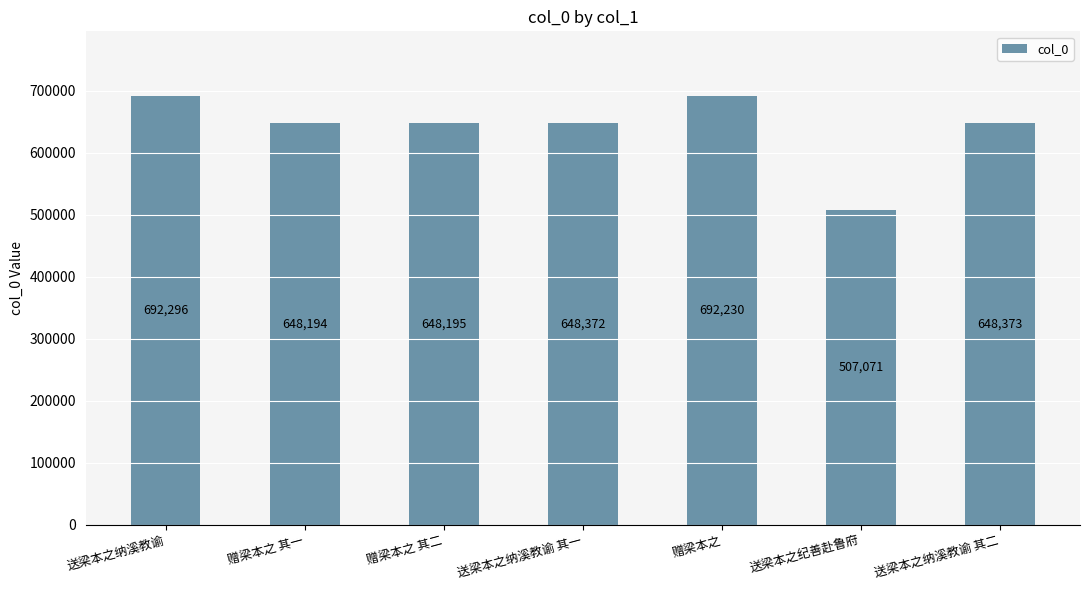

Rank the categories by value from lowest to highest.

送梁本之纪善赴鲁府, 赠梁本之 其一, 赠梁本之 其二, 送梁本之纳溪教谕 其一, 送梁本之纳溪教谕 其二, 赠梁本之, 送梁本之纳溪教谕